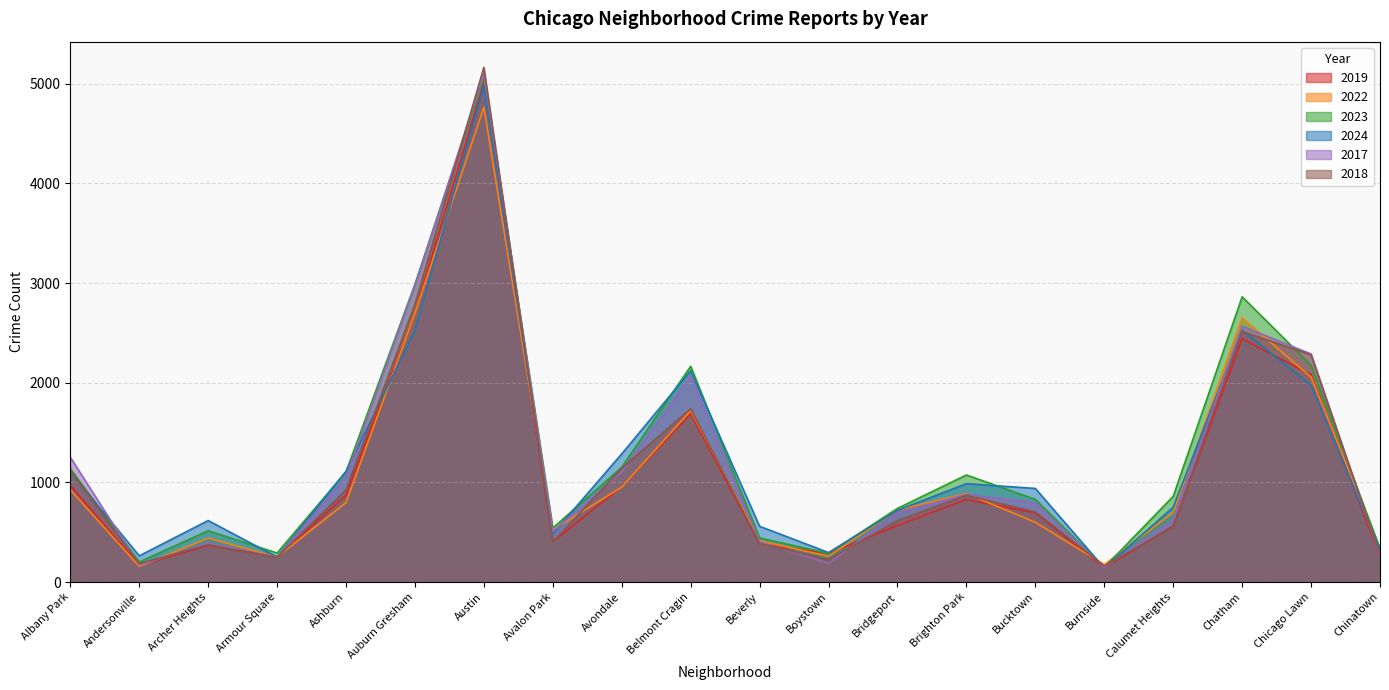

In 2022, how many points are higher than both neighbors (excluding endpoints)?

5